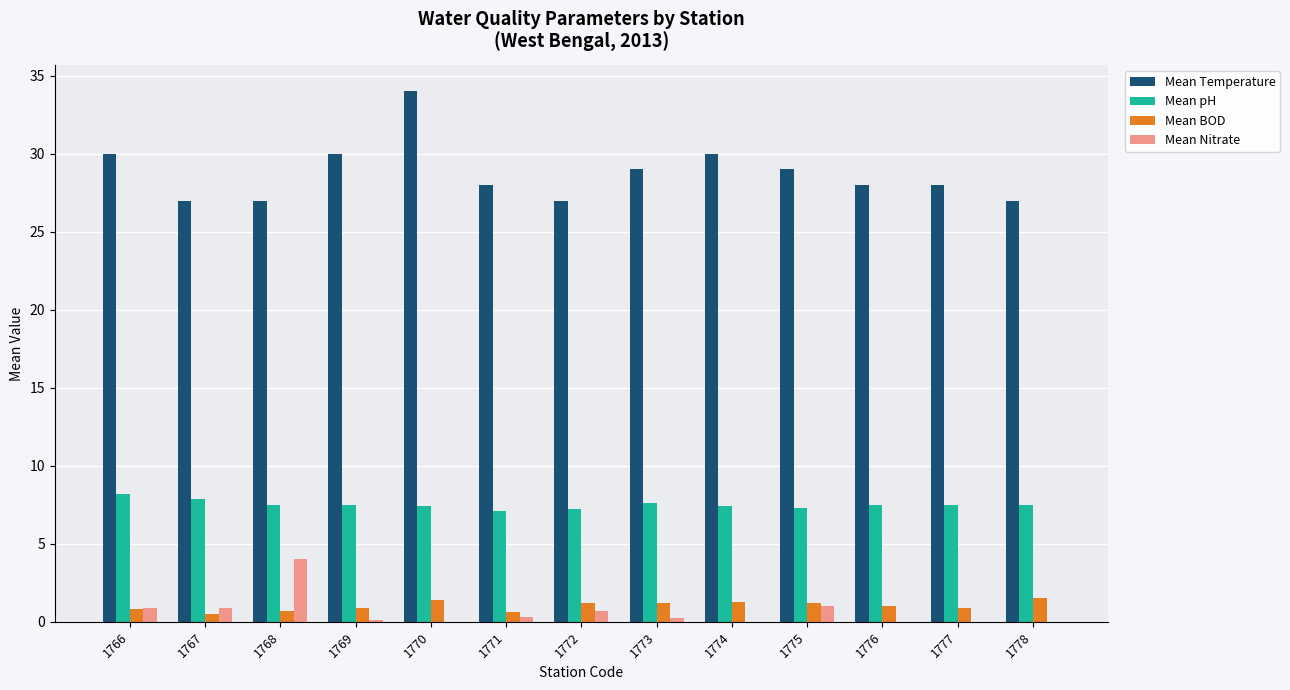

How many categories are shown in the chart?

13